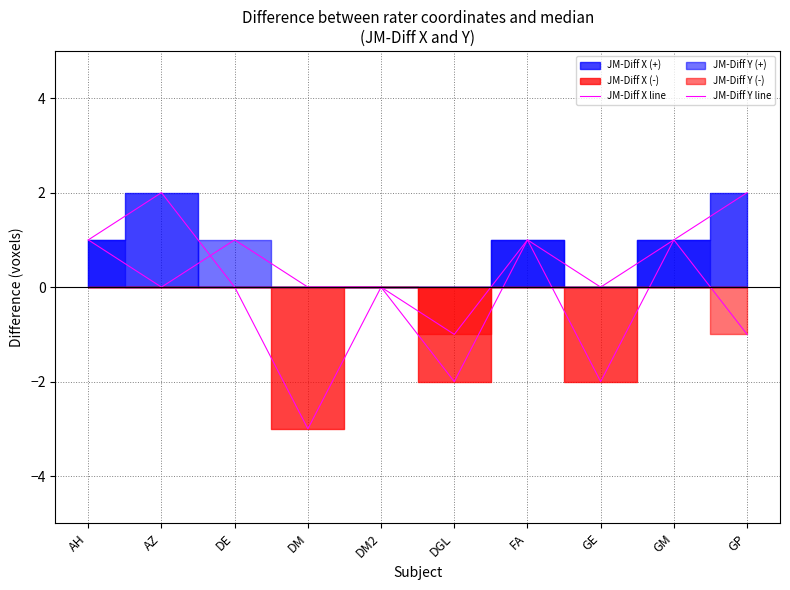

How many values in the JM-Diff X line series exceed 1?

2